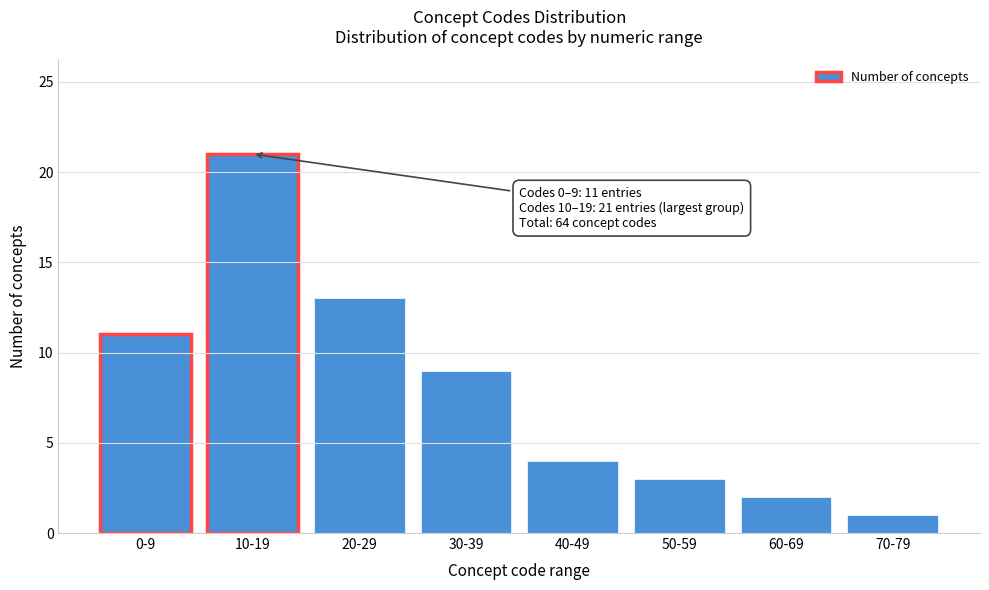

Reading left to right, what are all the values shown in this chart?

0-9=11	10-19=21	20-29=13	30-39=9	40-49=4	50-59=3	60-69=2	70-79=1